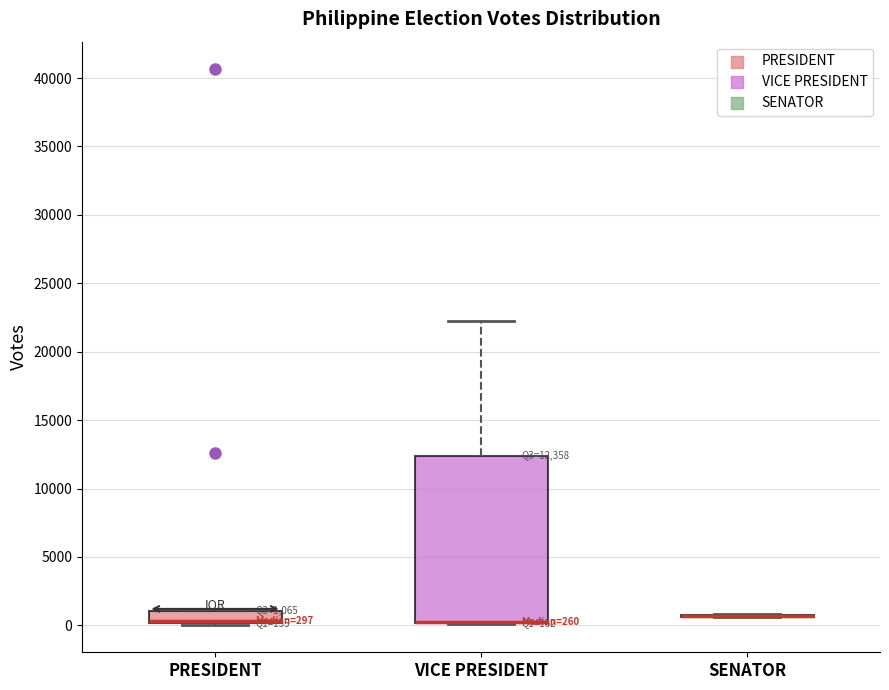

Comparing the boxes themselves (not the whiskers), which one is the tallest?

VICE PRESIDENT